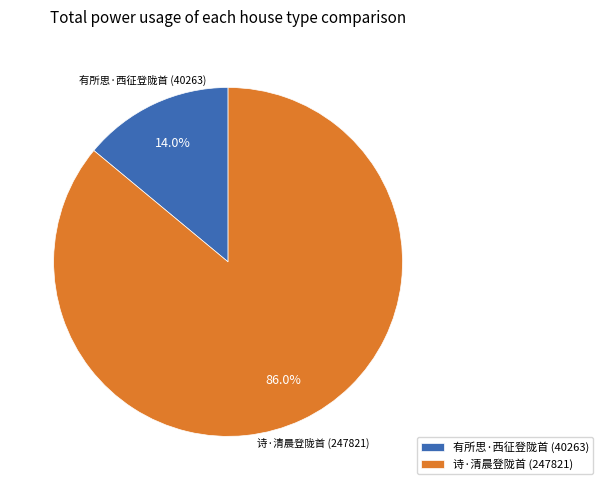

The 诗·清晨登陇首 slice represents 86% of the pie. True or false?

True